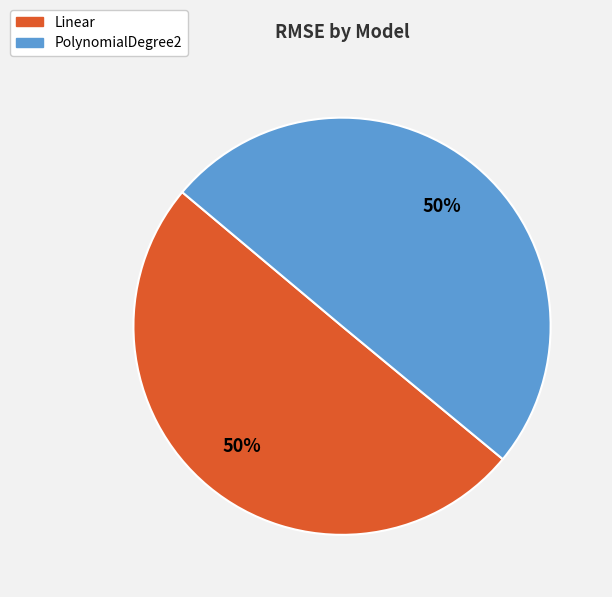

What percentage is the PolynomialDegree2 slice, to the nearest percent?

50%